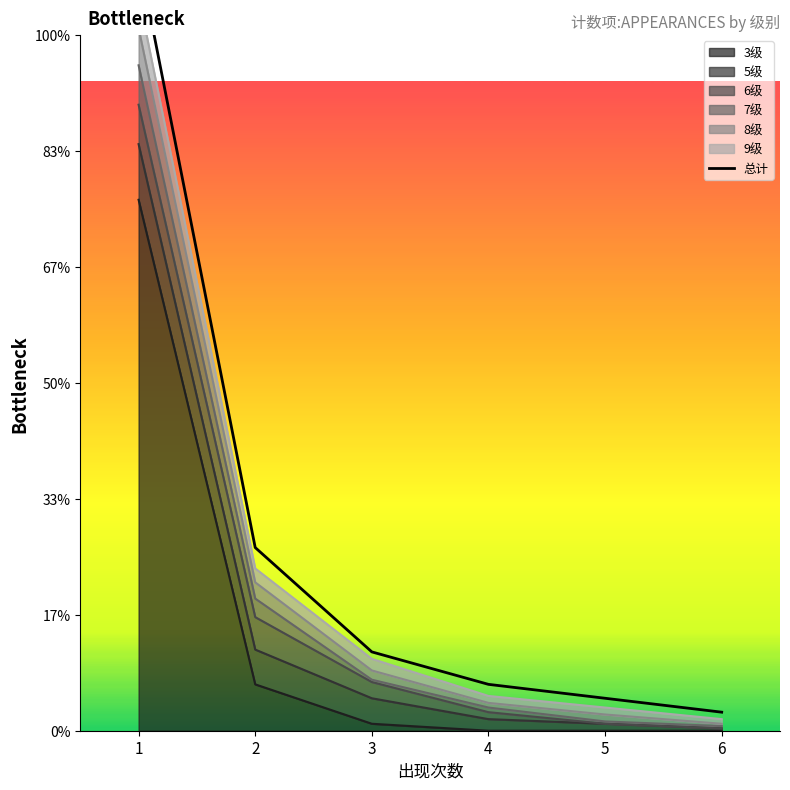

Which category has the highest value across all series?

1